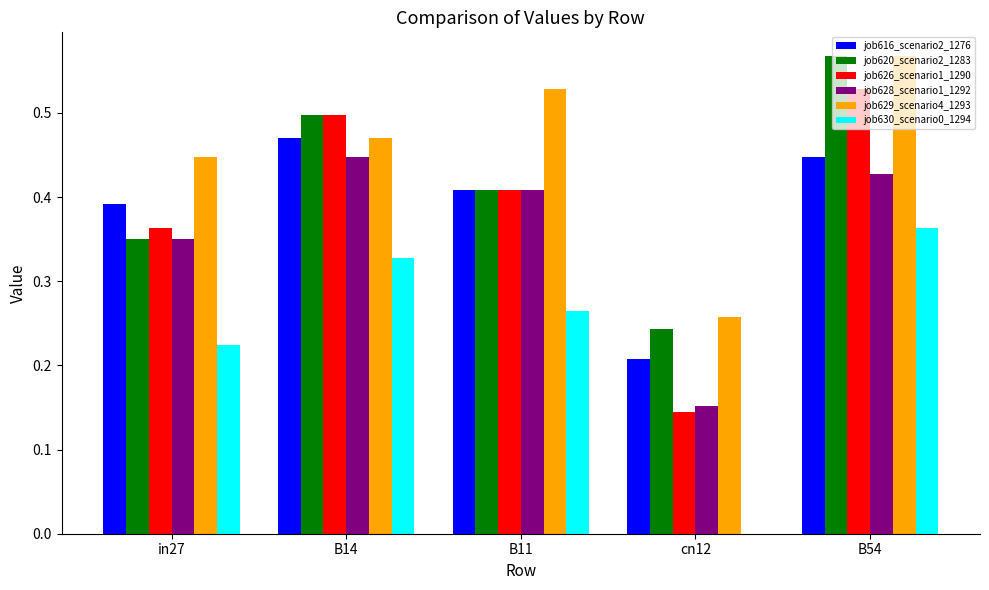

At which label does job616_scenario2_1276 reach its peak?

B14